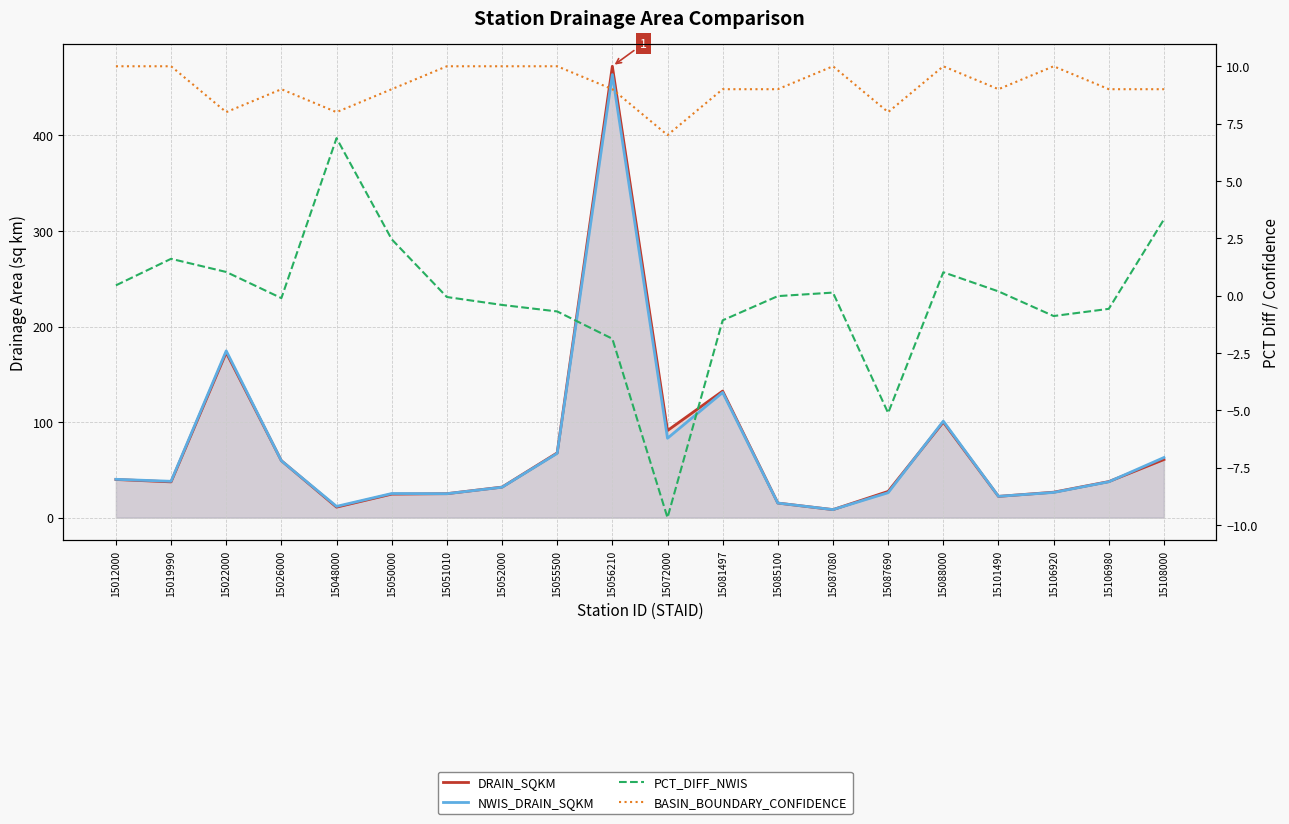

At which category does NWIS_DRAIN_SQKM reach its first local peak?

15022000